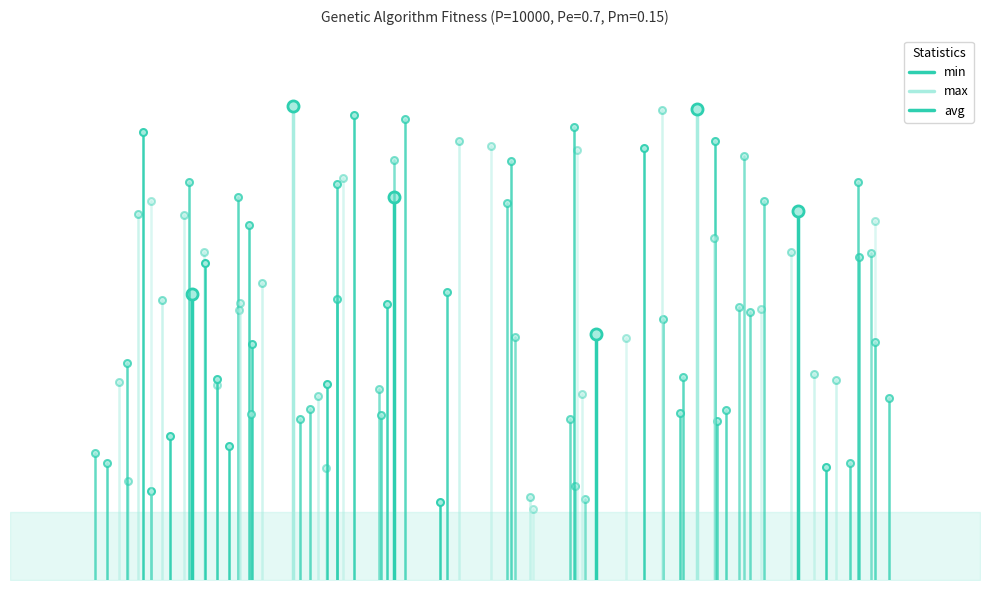

At which category is the sum across all series the highest?

gen 1